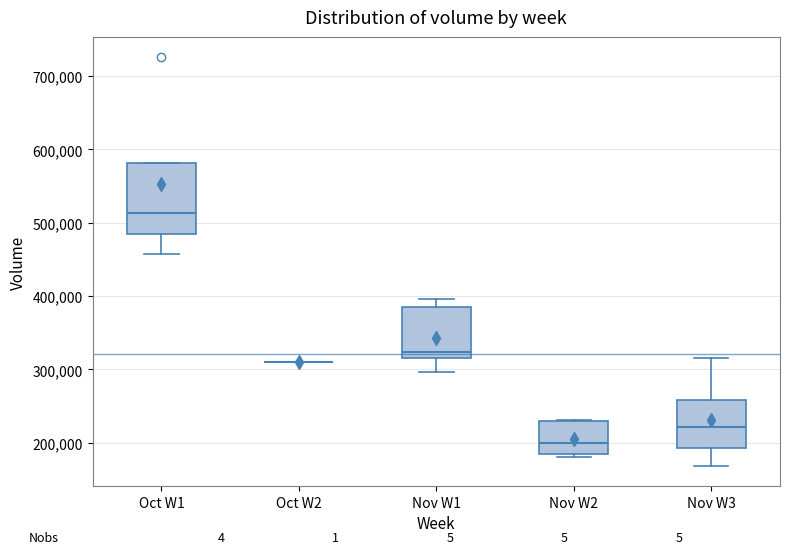

Reading left to right, read every box against the y-axis: the position of its median line, the range the box covers, and the ends of its whiskers. The values are not printed on the chart, so give them approximately, as read against the axis.

Oct W1: median 510000, box 490000 to 580000, whiskers 460000 to 580000
Oct W2: box collapsed to a line at 310000, whiskers 310000 to 310000
Nov W1: median 320000 (just above the box's lower edge), box 320000 to 380000, whiskers 300000 to 400000
Nov W2: median 200000, box 180000 to 230000, whiskers 180000 to 230000
Nov W3: median 220000, box 190000 to 260000, whiskers 170000 to 320000